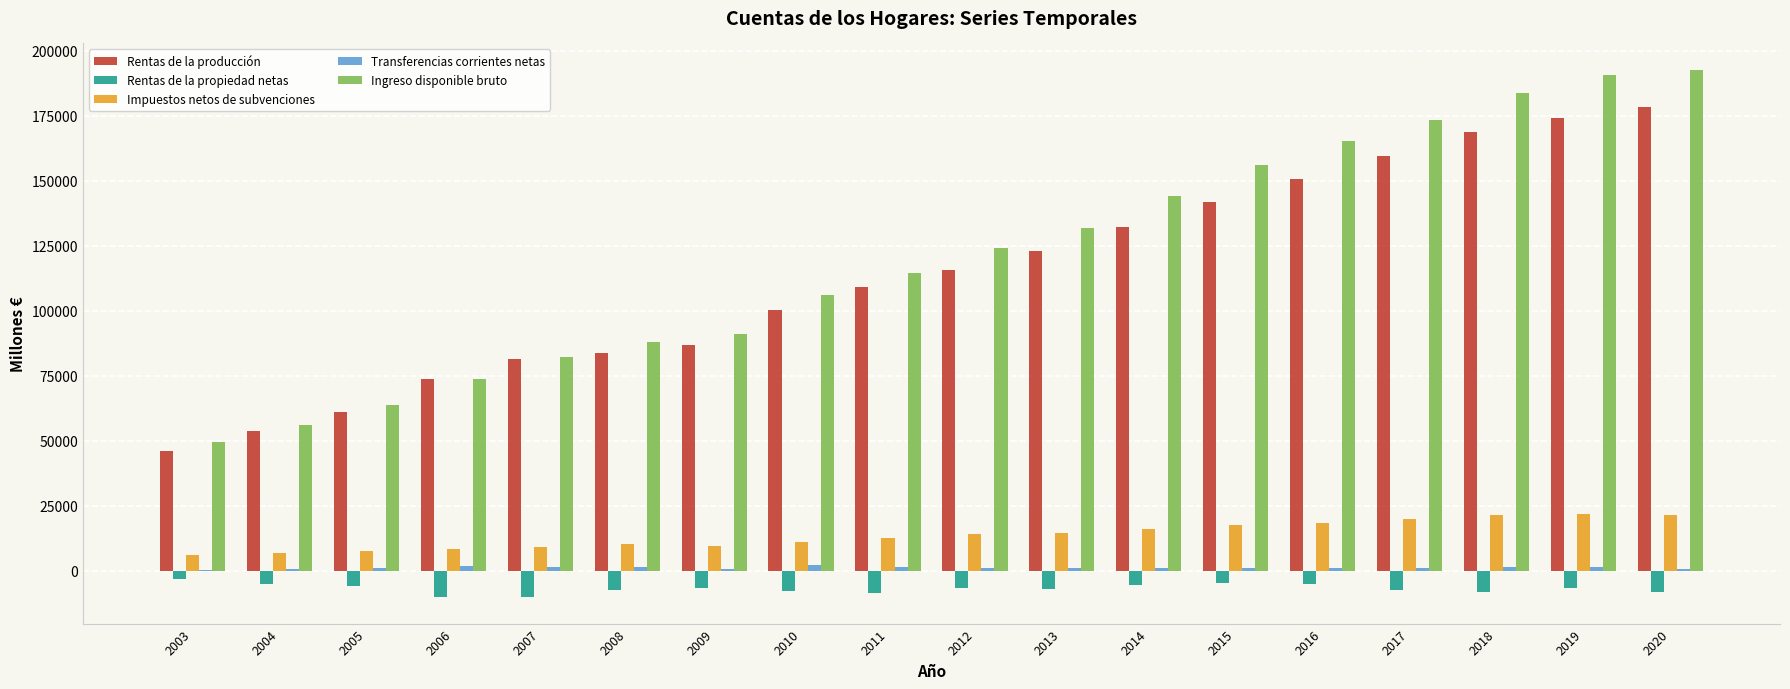

How many distinct data groups are displayed?

5